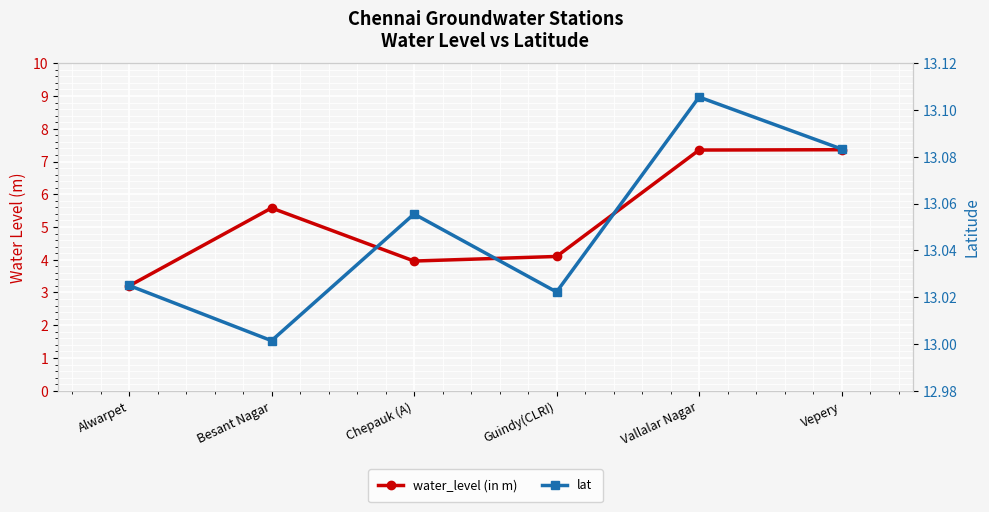

What is the spread (max minus min) of values at Vallalar Nagar?

5.8